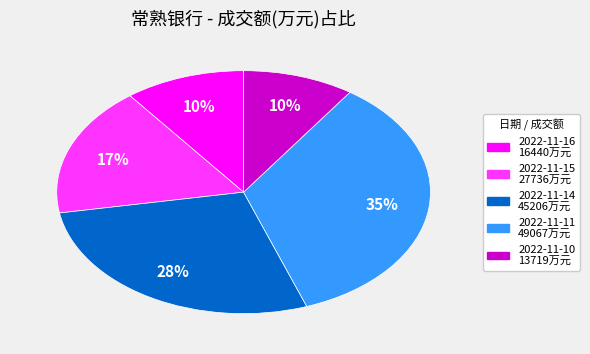

To the nearest percent, what is the difference between the largest and smallest slice percentages?

25%